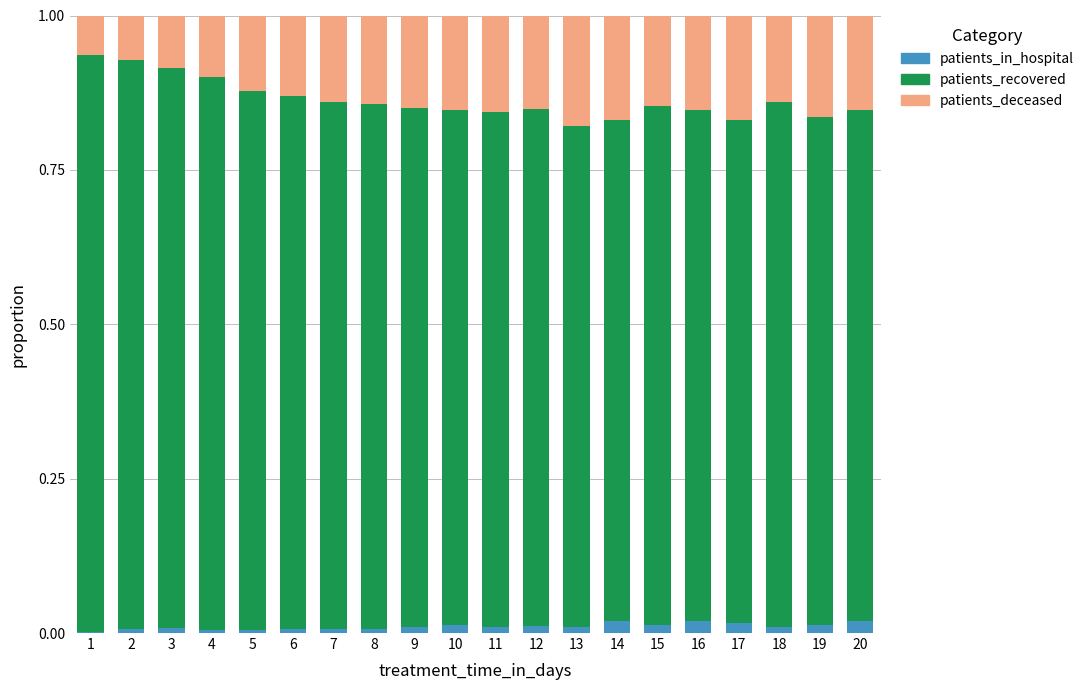

Rank the categories by patients_in_hospital value from highest to lowest.

14, 20, 16, 17, 15, 19, 10, 12, 11, 18, 9, 13, 3, 7, 8, 6, 2, 5, 4, 1